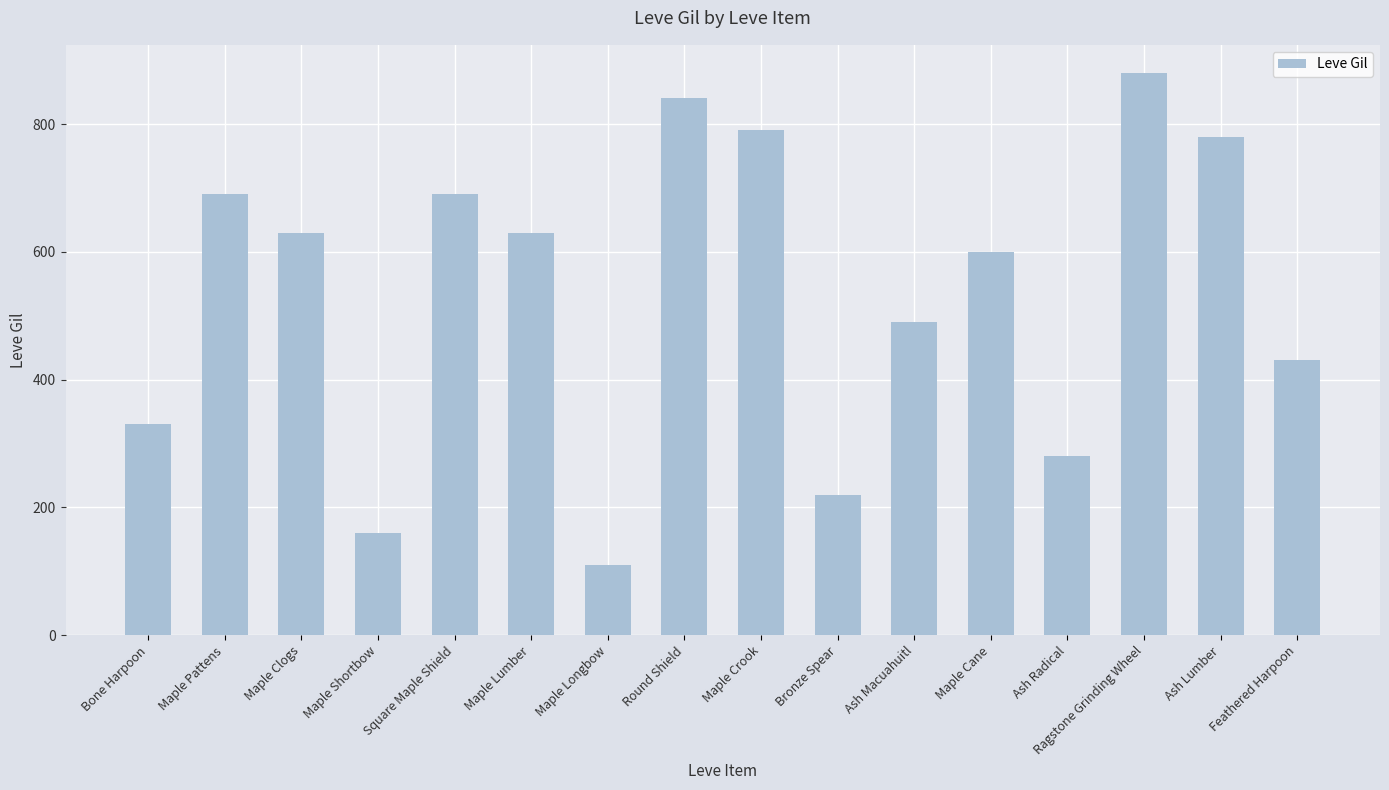

True or false: the data shows 430 at Feathered Harpoon.

True